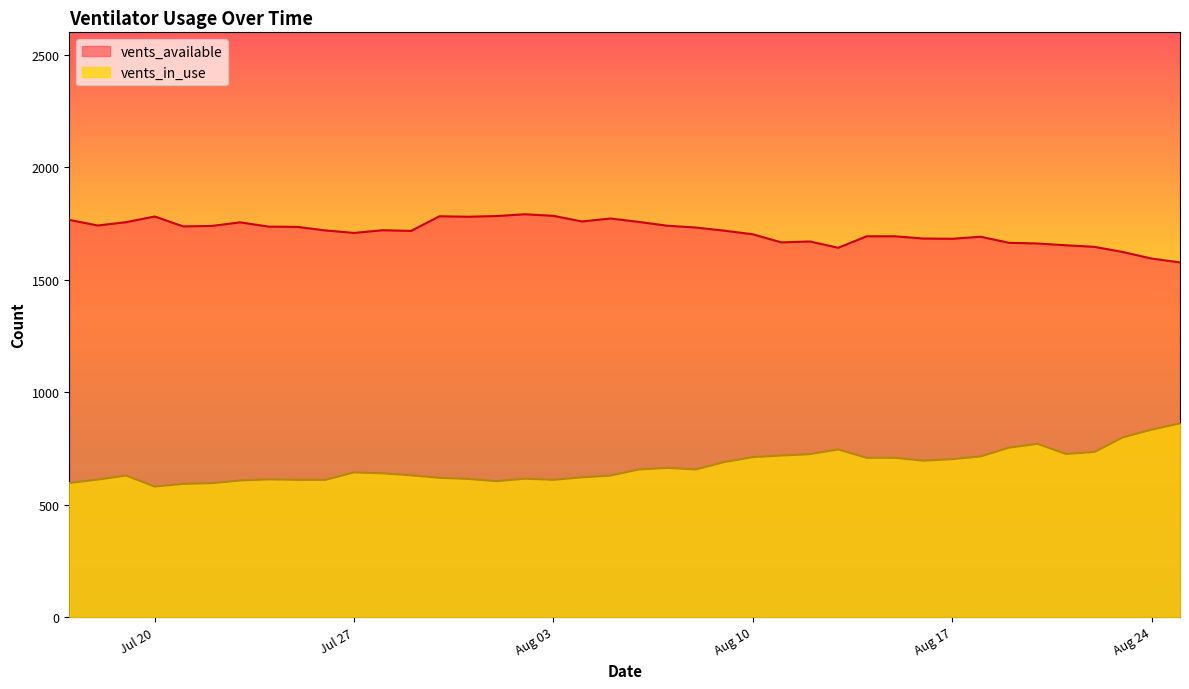

Rank the series by their average value, from lowest to highest.

vents_in_use, vents_available